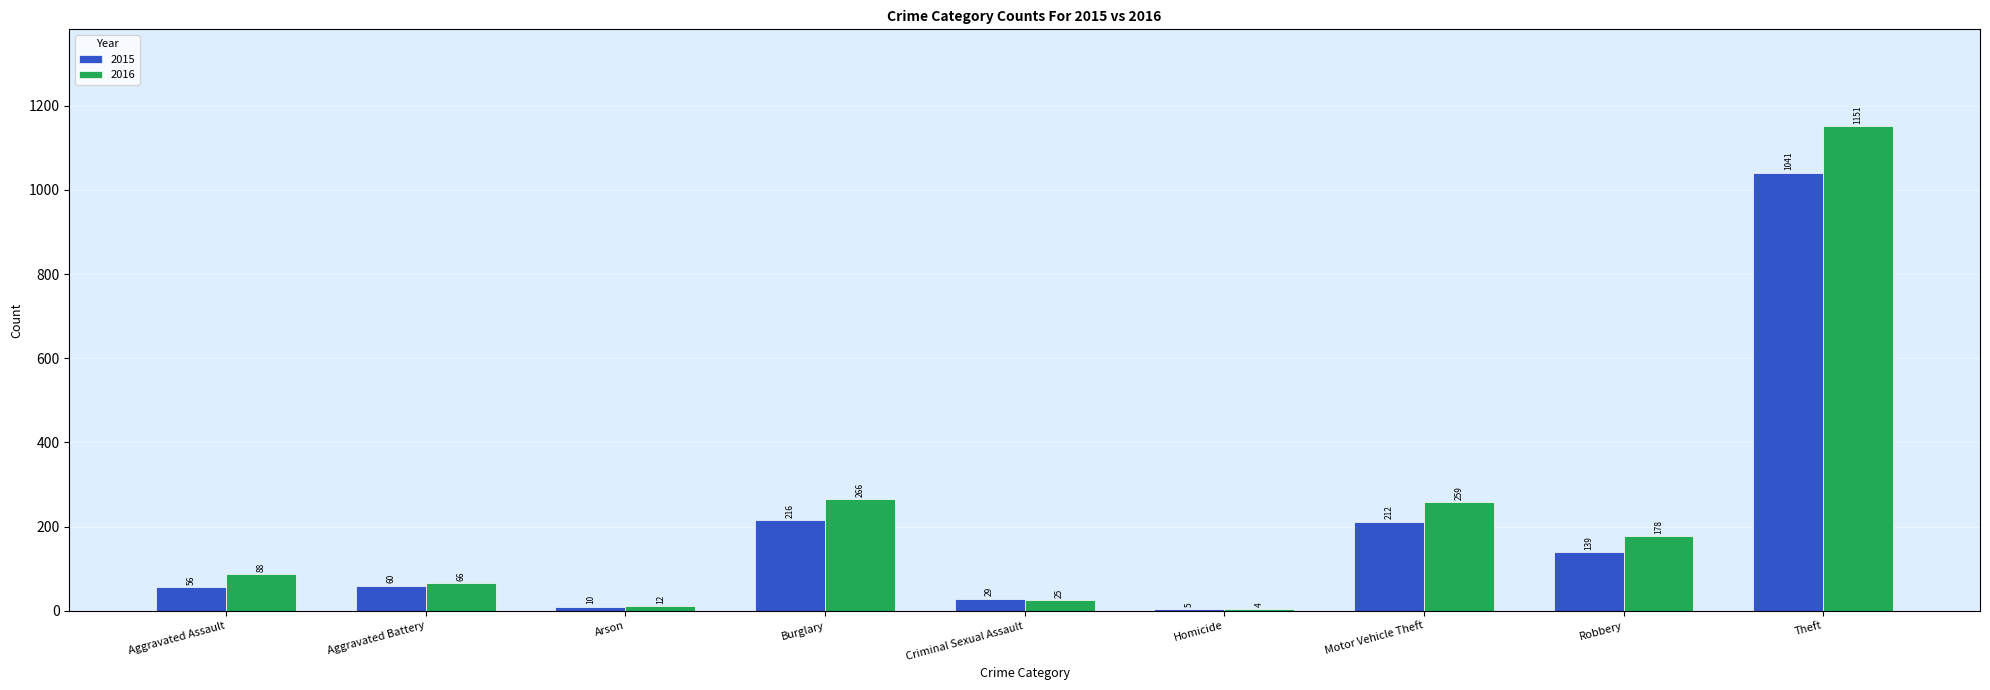

What is the sum of all 2015 values?

1768